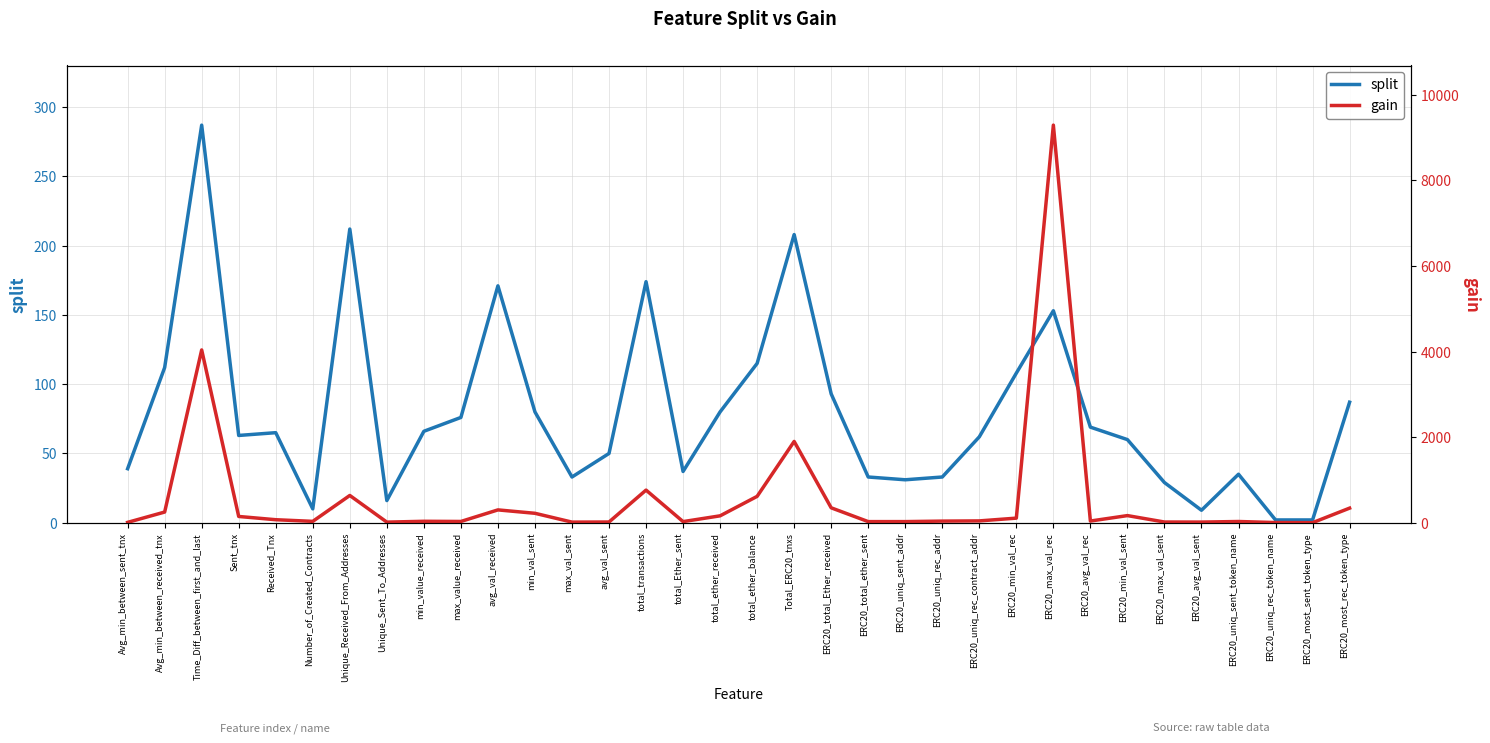

What is the approximate value of gain at ERC20_most_sent_token_type?

0.9